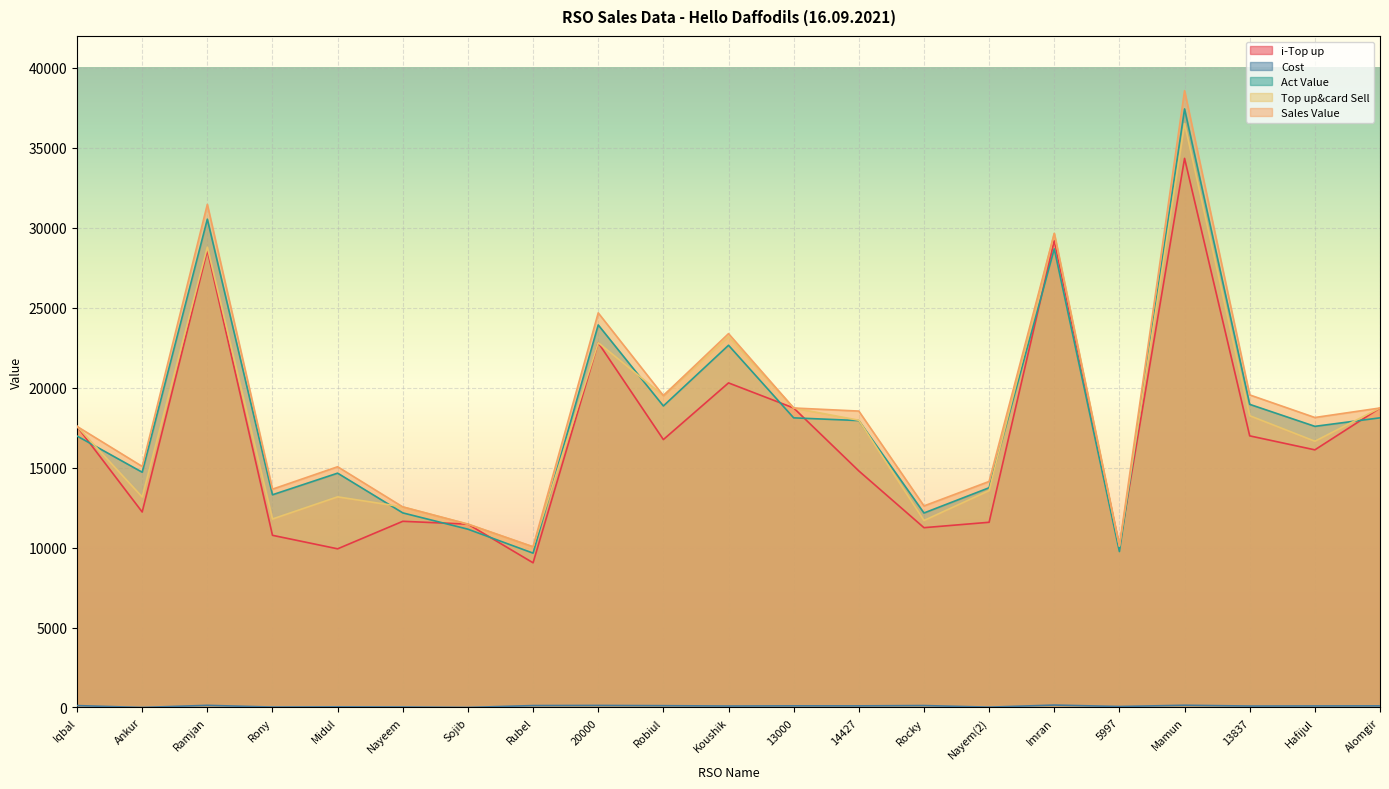

What is the difference between the Top up&card Sell values at Ankur and Mamun?

23357.0